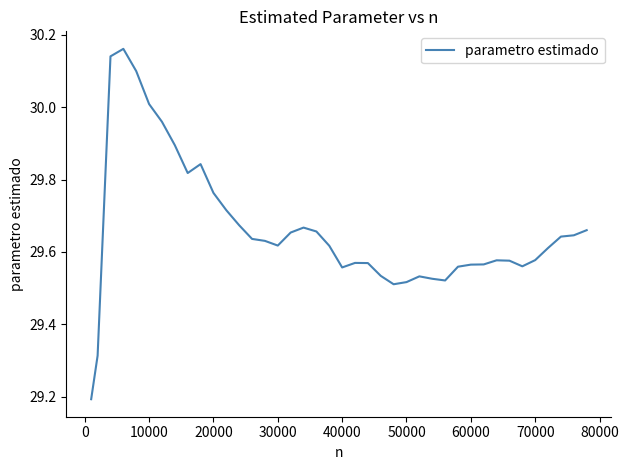

What is the difference between the maximum and minimum values?

1.0